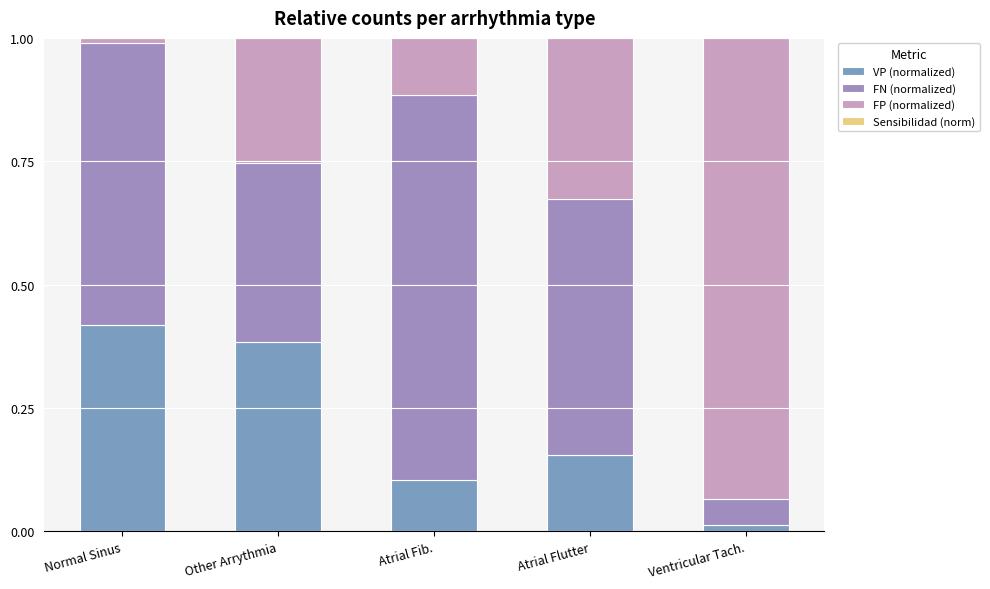

Where is FP (normalized) nearest to the value 0?

Normal Sinus